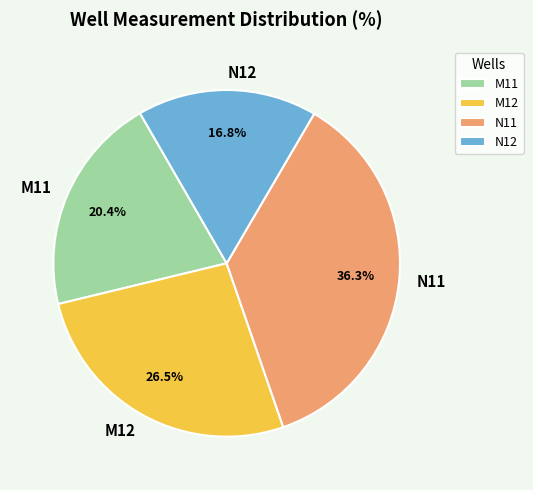

Which has a higher value, N11 or M11?

N11